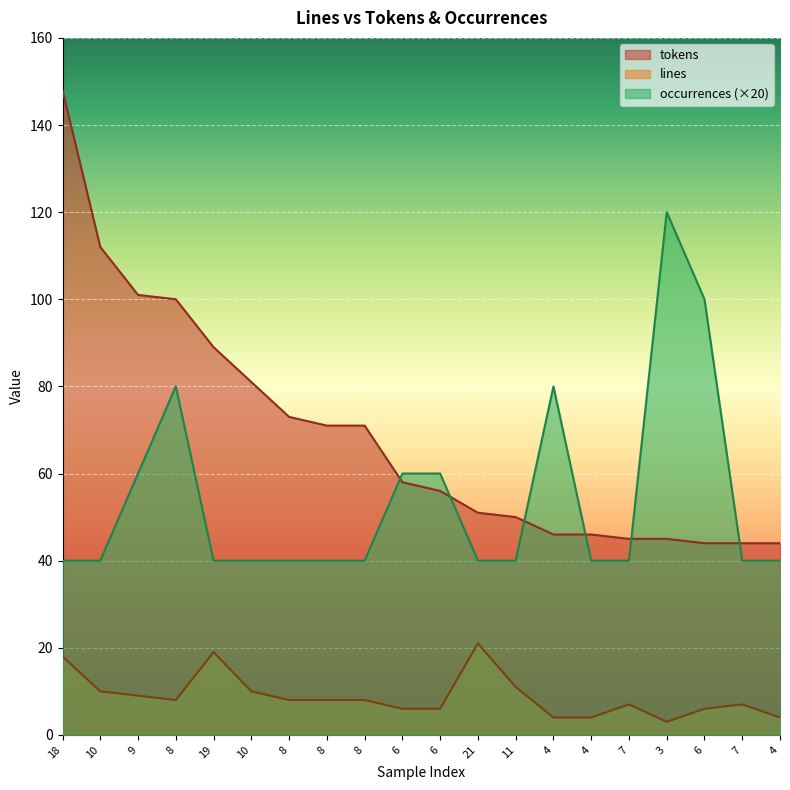

Reading left to right, what are all the values shown in this chart?

lines: 18	10	9	8	19	10	8	8	8	6	6	21	11	4	4	7	3	6	7	4
tokens: 148	112	101	100	89	81	73	71	71	58	56	51	50	46	46	45	45	44	44	44
occurrences: 40	40	60	80	40	40	40	40	40	60	60	40	40	80	40	40	120	100	40	40